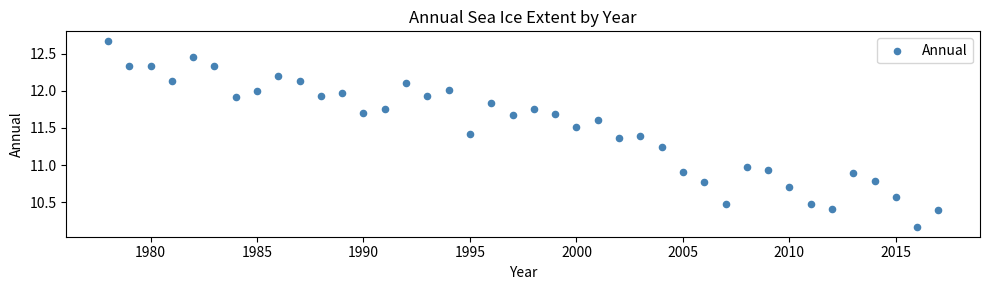

What is the range of Y values (max minus min)?

2.5